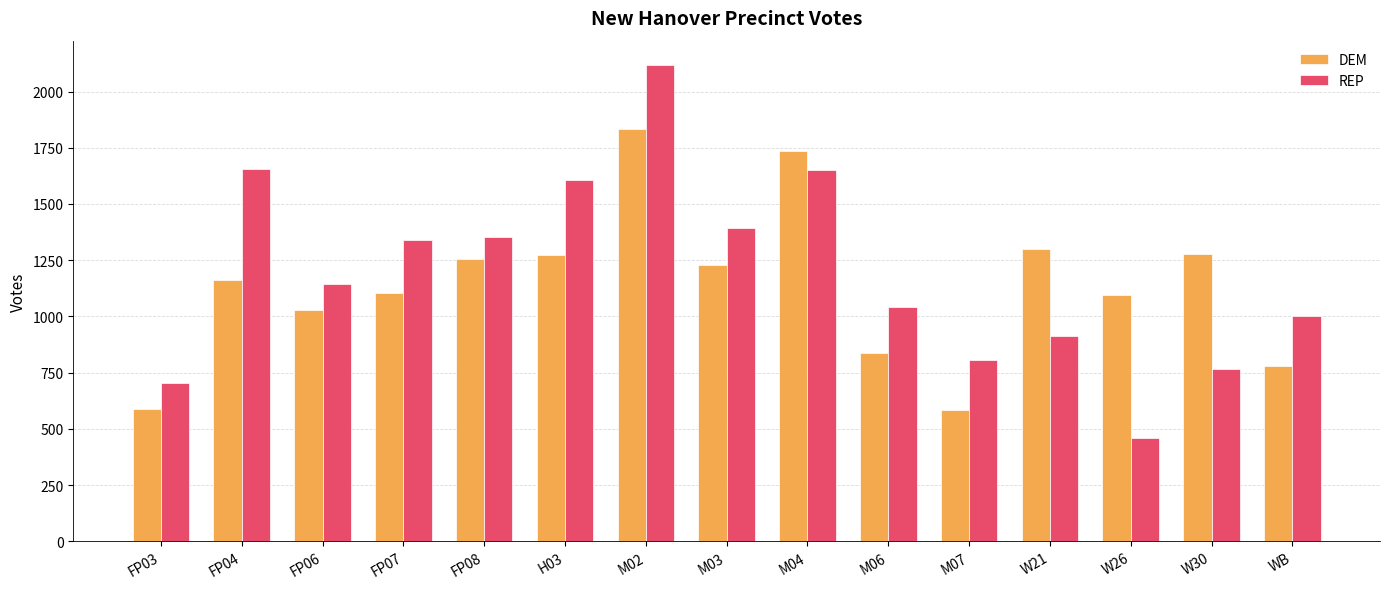

At which category is the sum across all series the highest?

M02